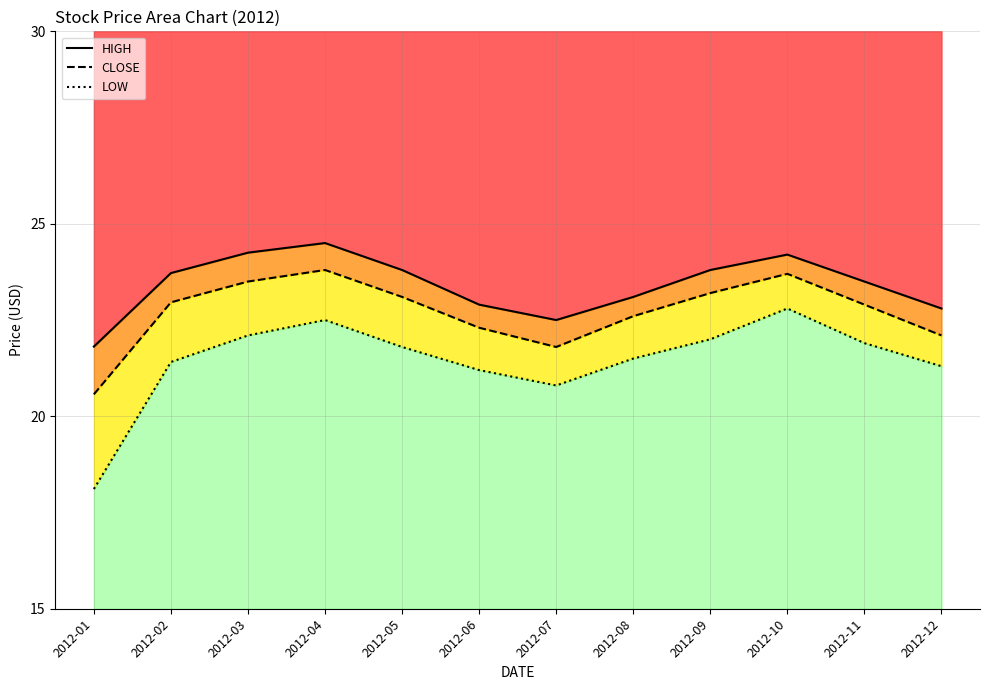

Where is the first local minimum for LOW?

2012-07